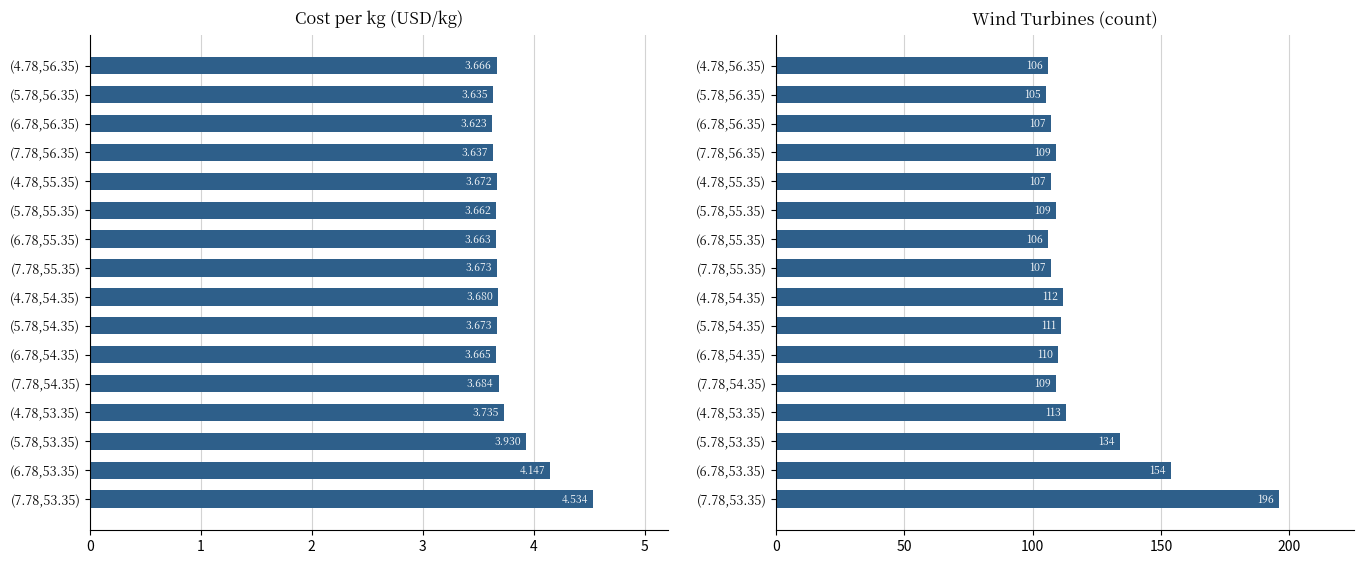

Reading left to right, what are all the values shown in this chart?

Cost_per_kg: 3.7	3.6	3.6	3.6	3.7	3.7	3.7	3.7	3.7	3.7	3.7	3.7	3.7	3.9	4.1	4.5
Wind turbines: 106.0	105.0	107.0	109.0	107.0	109.0	106.0	107.0	112.0	111.0	110.0	109.0	113.0	134.0	154.0	196.0